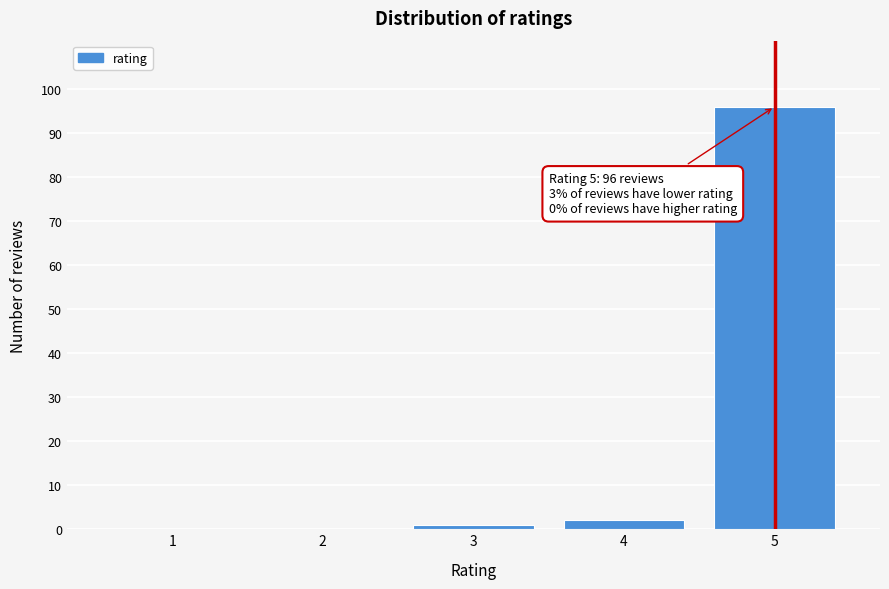

Reading left to right, list all the values displayed in this chart.

1=0	2=0	3=1	4=2	5=96